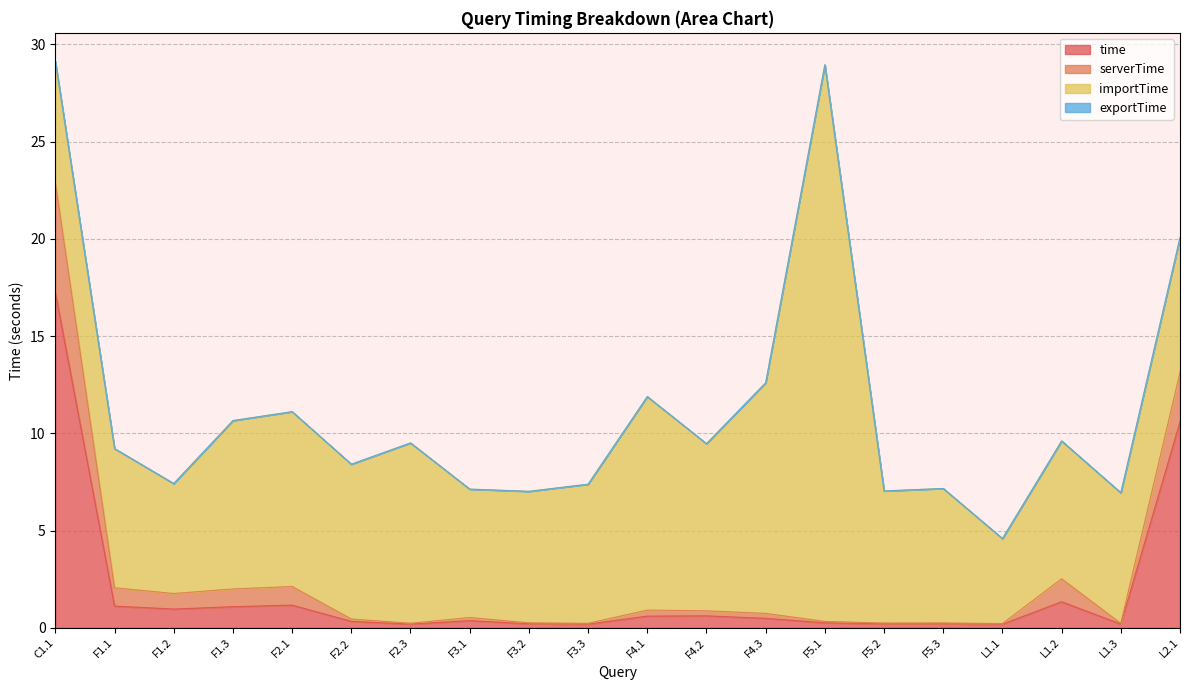

What is the maximum value for time?

17.2